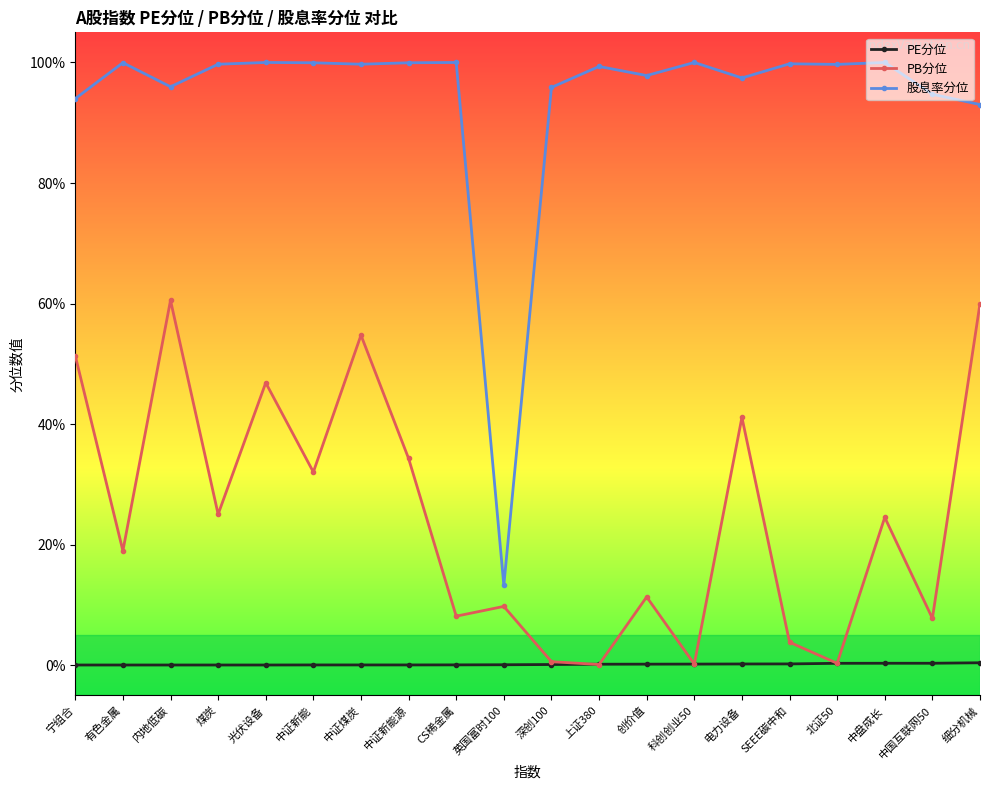

What is the maximum value shown in the chart?

100.0